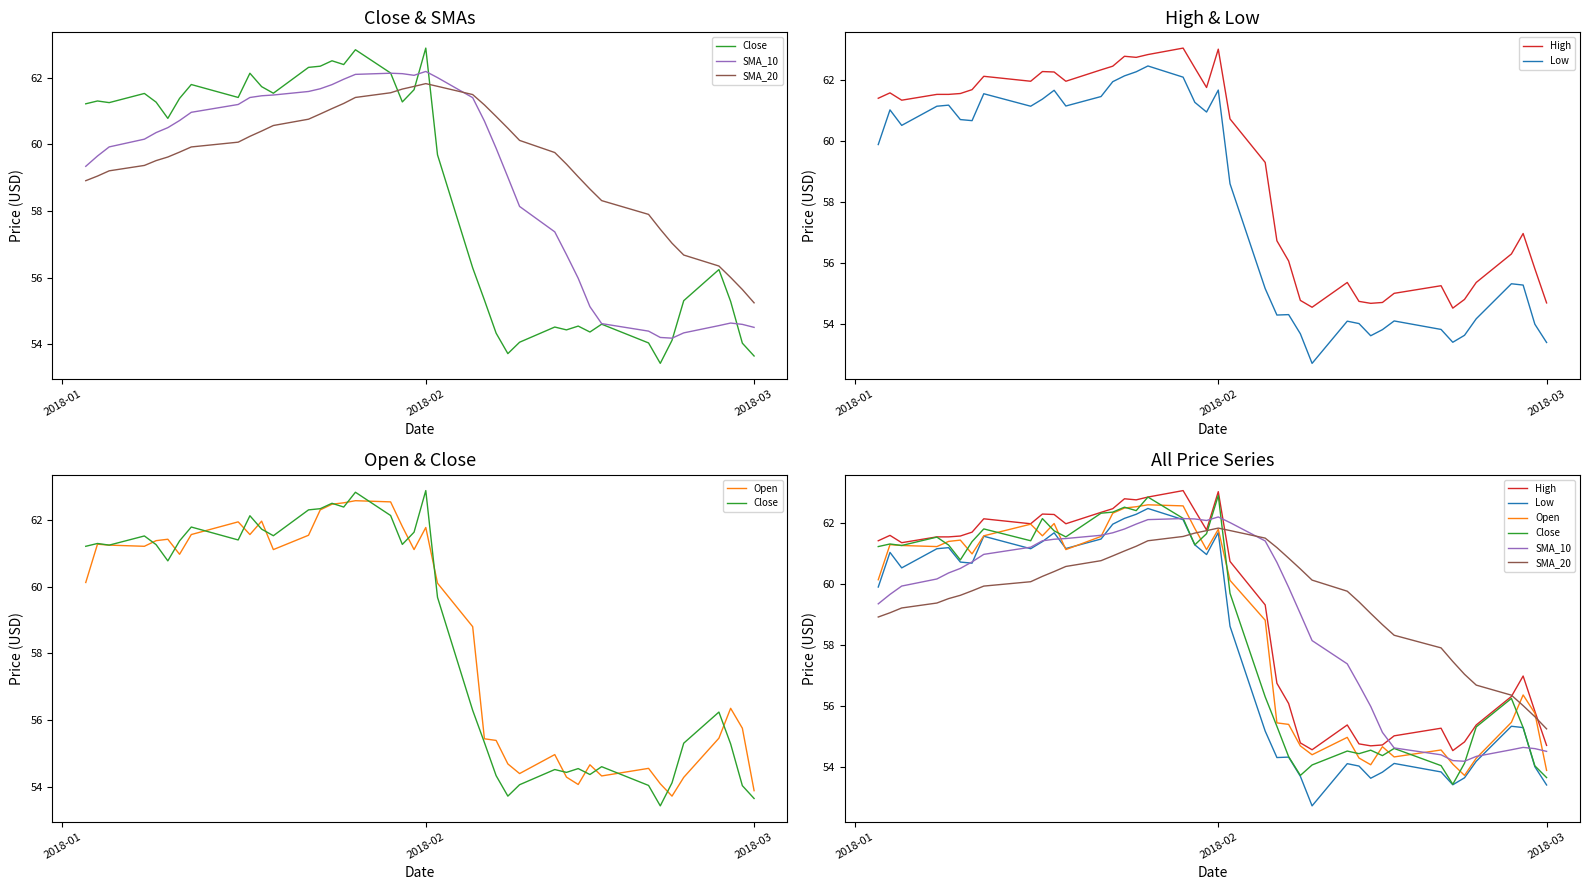

What is the average value of the SMA_20 series?

59.6